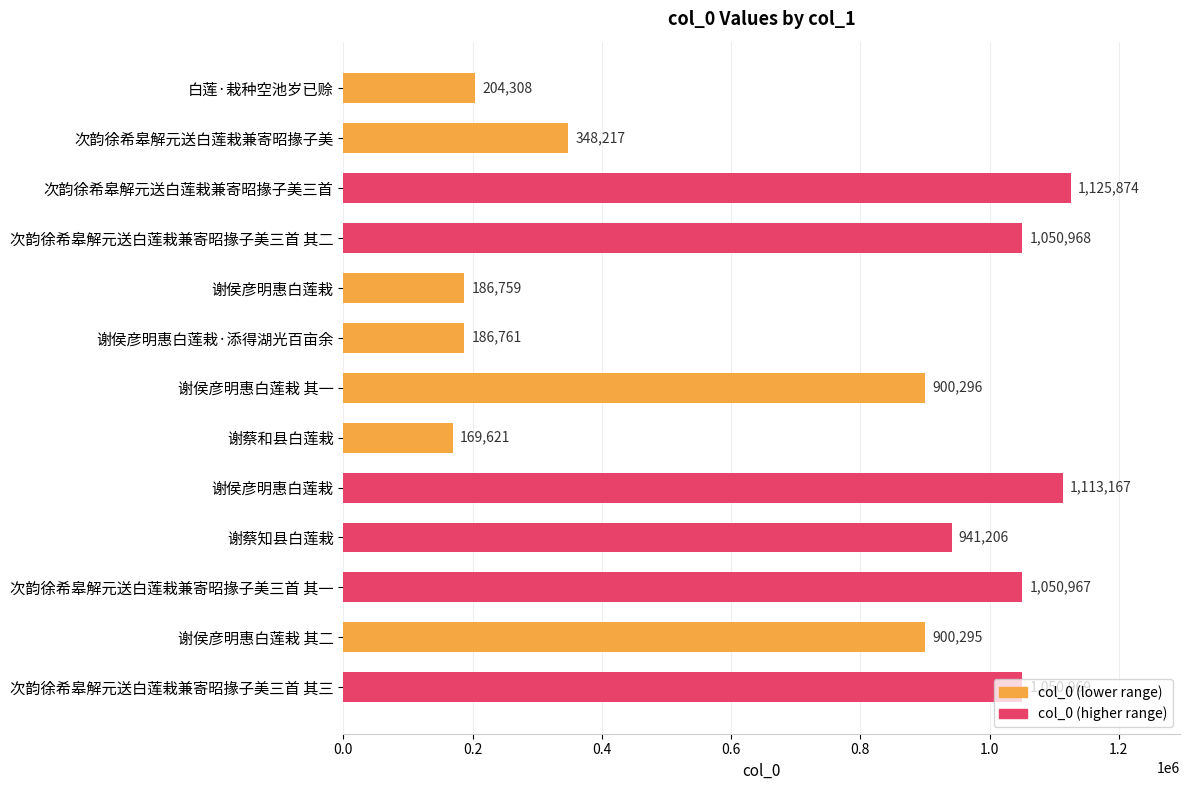

How many bars are there in total?

13